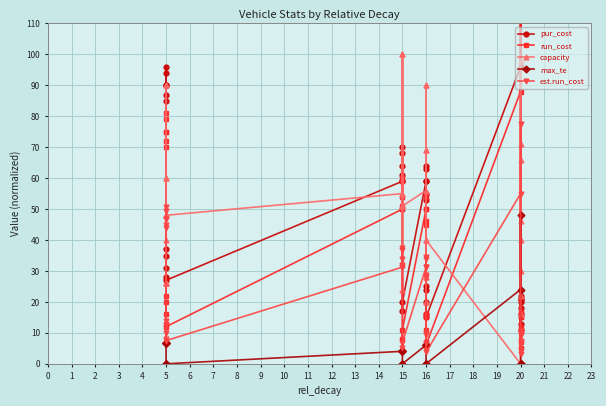

How many interior local valleys does the est.run_cost series have?

9